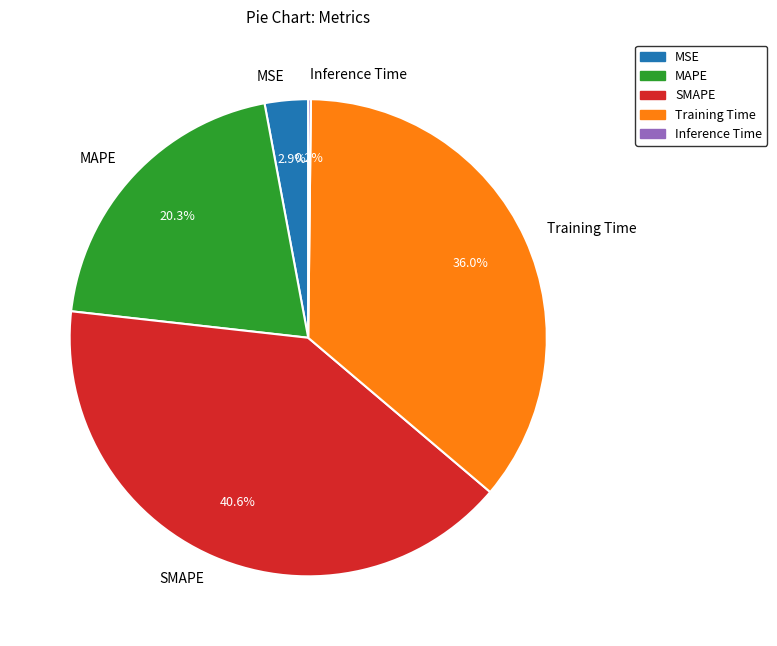

Is there a majority slice in this chart?

No